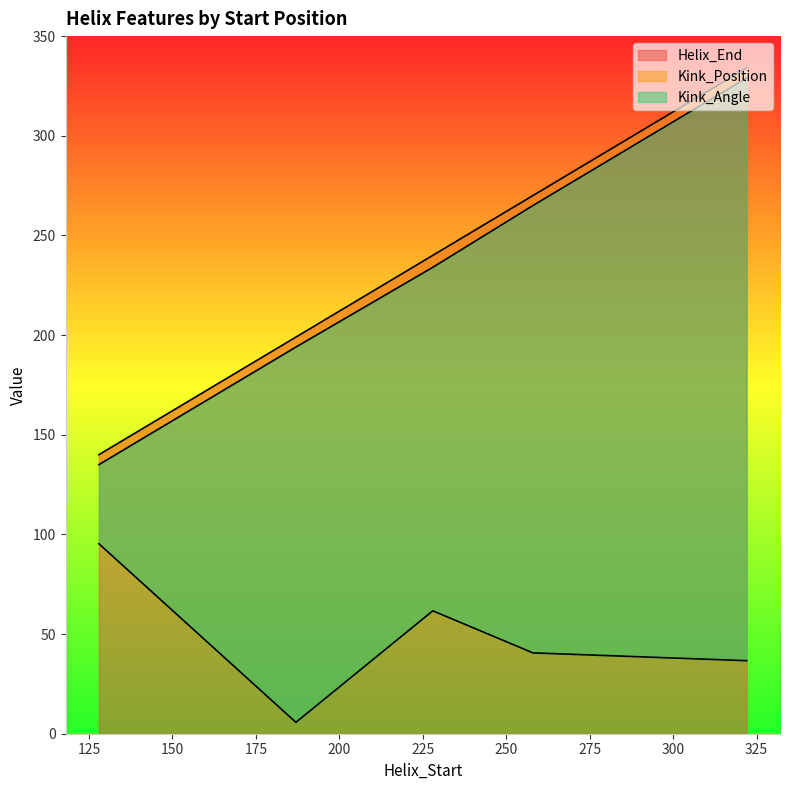

True or false: Kink_Angle and Kink_Position cross at least once.

False